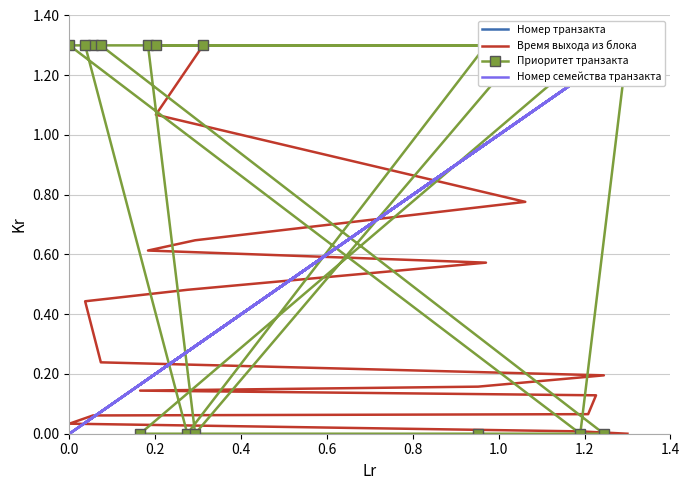

Reading right to left, list all the values displayed in this chart.

Номер транзакта: 0.3	0.2	1.1	0.3	0.2	1.0	0.3	0.0	0.1	1.2	1.0	0.2	1.2	1.2	0.1	0.0	1.2	1.3
Время выхода из блока: 1.3	1.1	0.8	0.6	0.6	0.6	0.5	0.4	0.2	0.2	0.2	0.1	0.1	0.1	0.1	0.0	0.0	0.0
Приоритет транзакта: 1.3	1.3	1.3	0.0	1.3	1.3	0.0	1.3	1.3	0.0	0.0	0.0	1.3	1.3	1.3	1.3	0.0	1.3
Номер семейства транзакта: 0.3	0.2	1.1	0.3	0.2	1.0	0.3	0.0	0.1	1.2	1.0	0.2	1.2	1.2	0.1	0.0	1.2	1.3